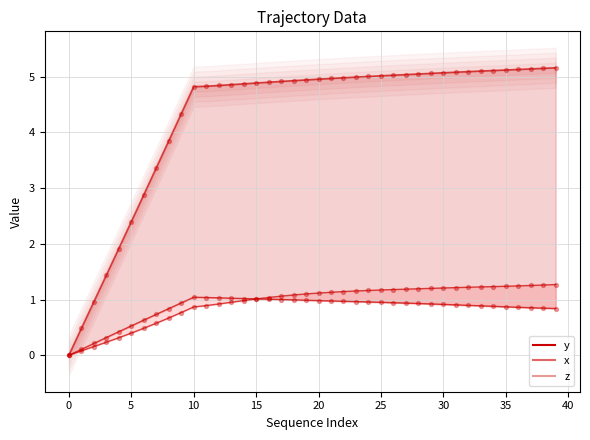

What are all the series names shown in the legend?

y, x, z